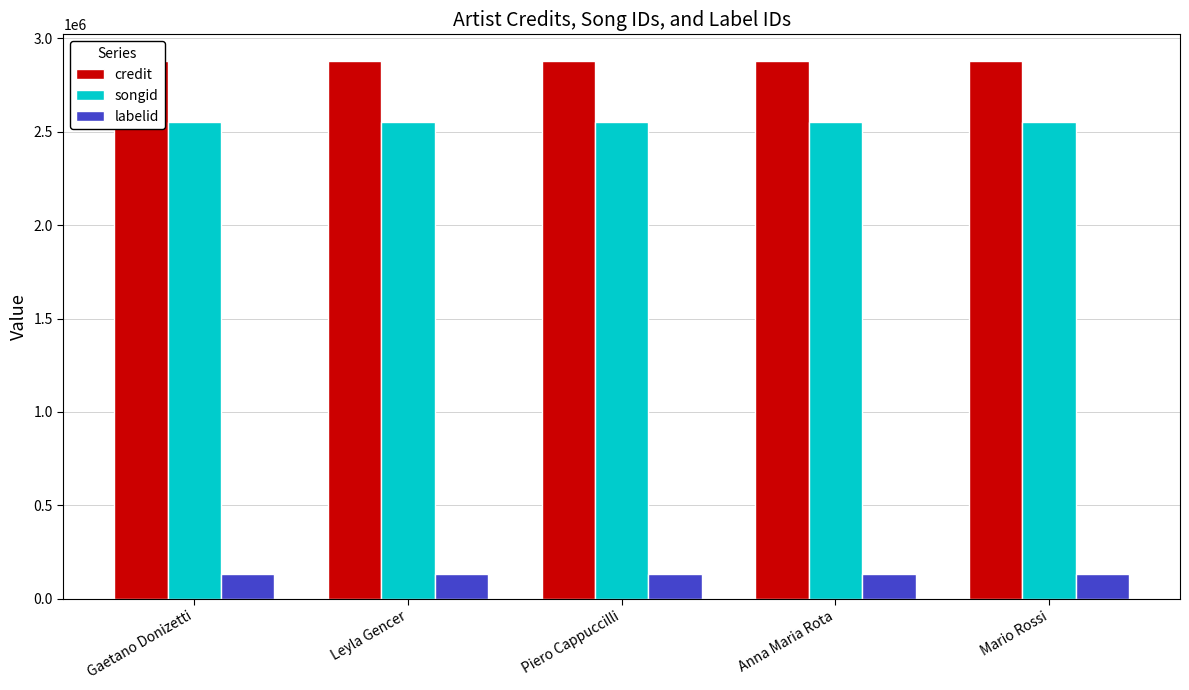

Reading left to right, list all the values displayed in this chart.

credit: 2876790	2876790	2876790	2876790	2876790
songid: 2549162	2549162	2549162	2549162	2549162
labelid: 130254	130254	130254	130254	130254